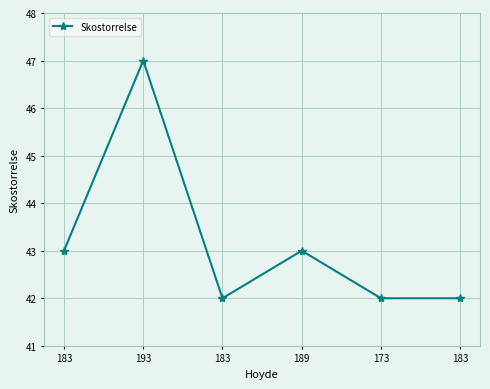

True or false: the data shows 42 at 173.

True